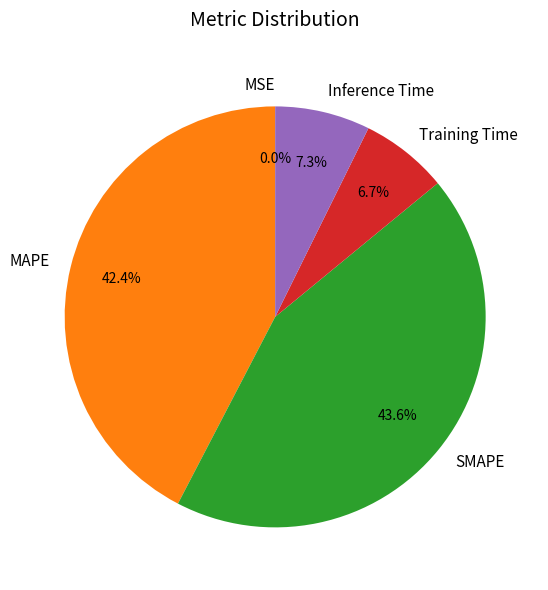

What is the largest slice in the pie chart?

SMAPE